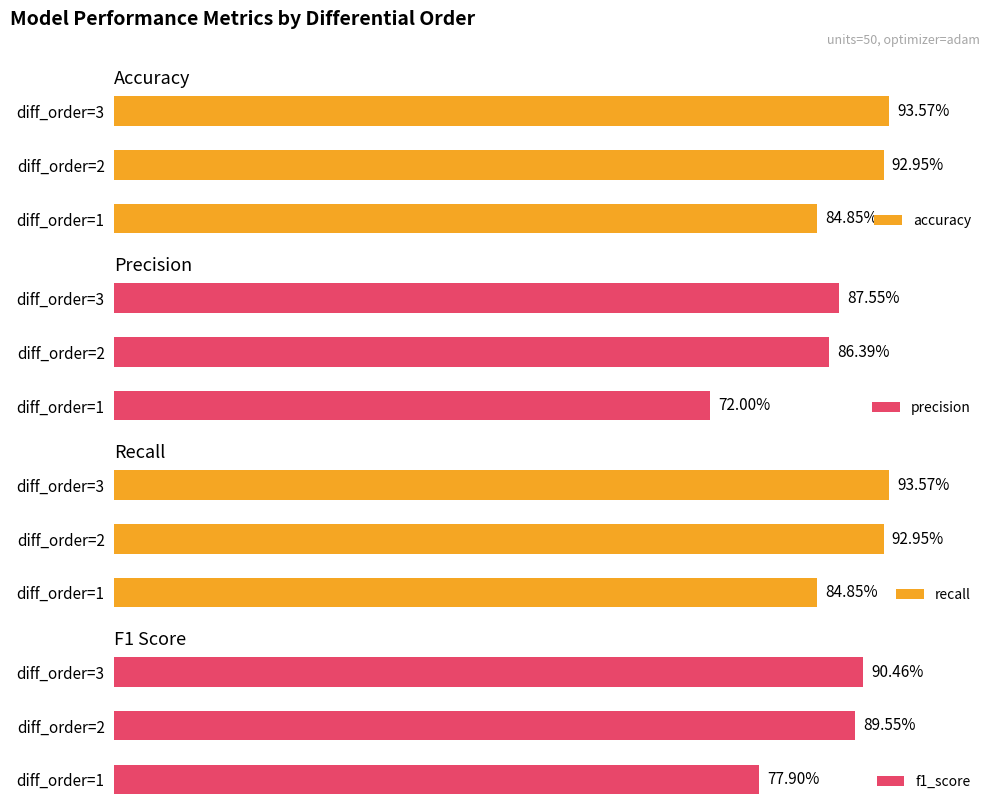

Which series has the largest range (max minus min)?

precision